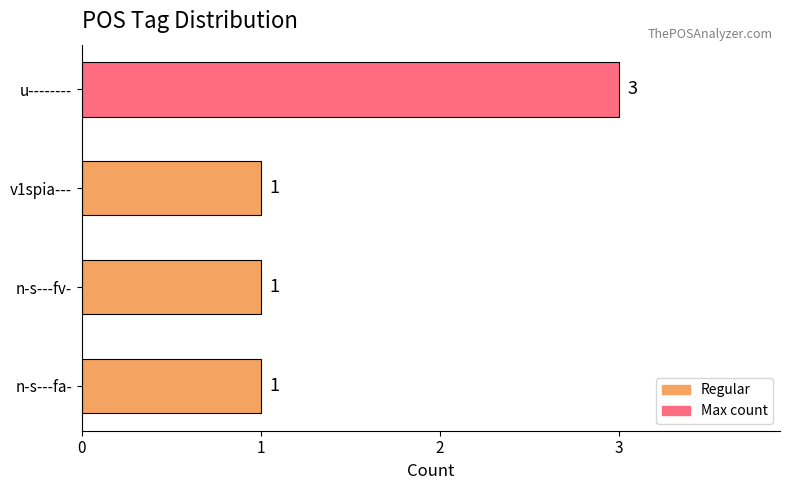

How many bars are there in total?

4